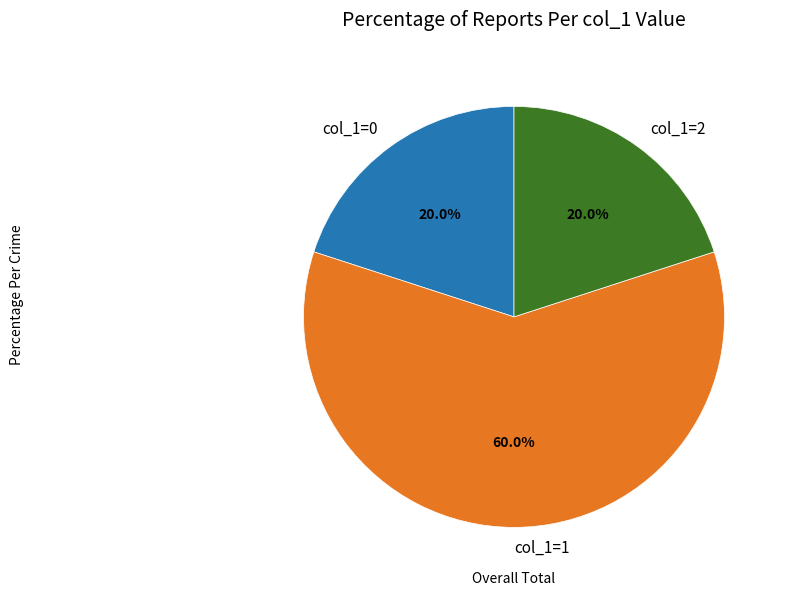

Which has a higher value, col_1=1 or col_1=0?

col_1=1